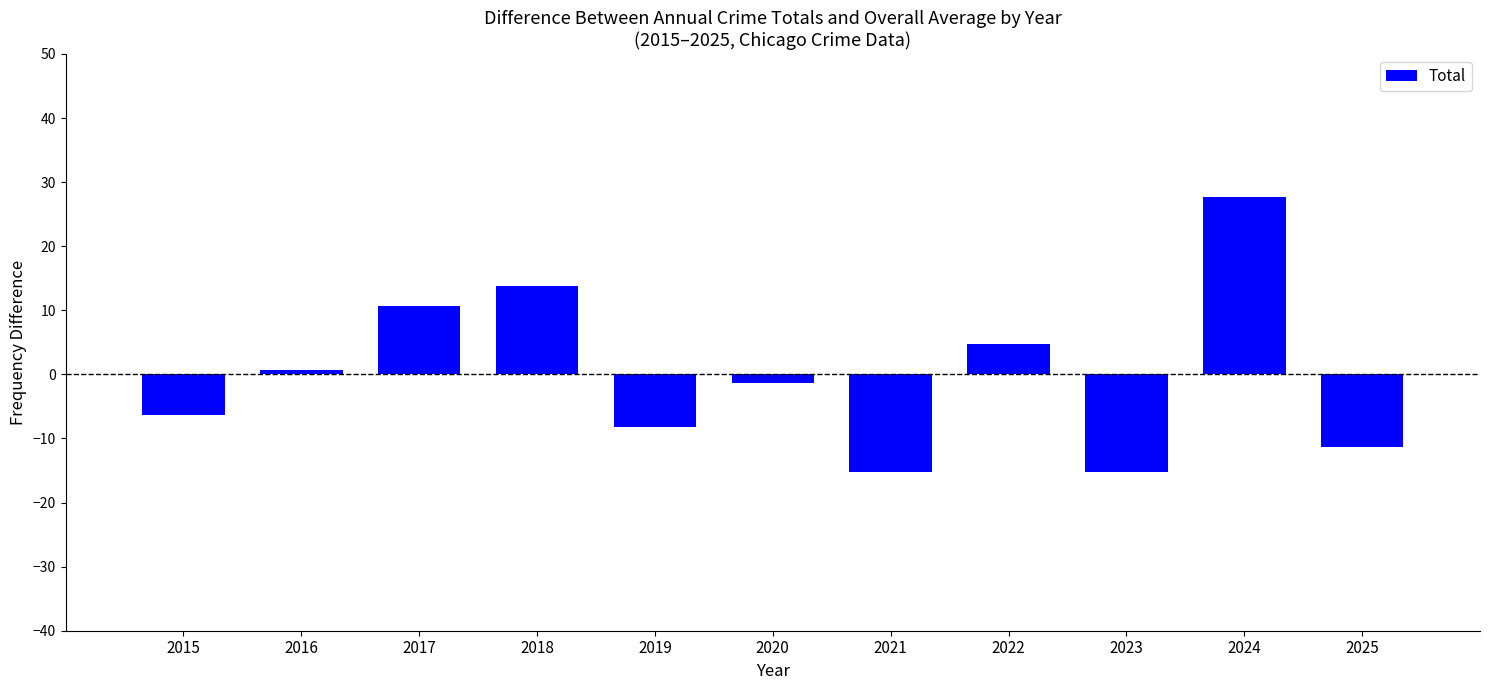

How many values are above zero?

5